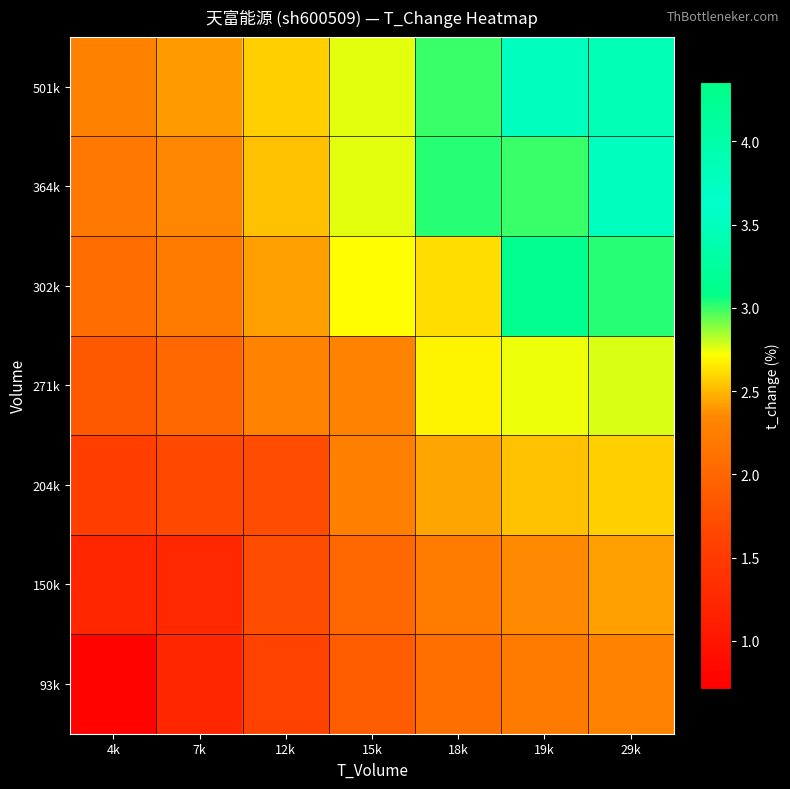

Count the number of data series in this chart.

7